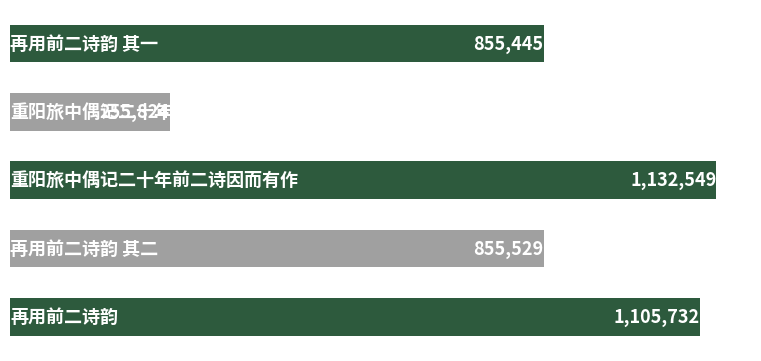

What is the difference between the maximum and minimum values?

876725